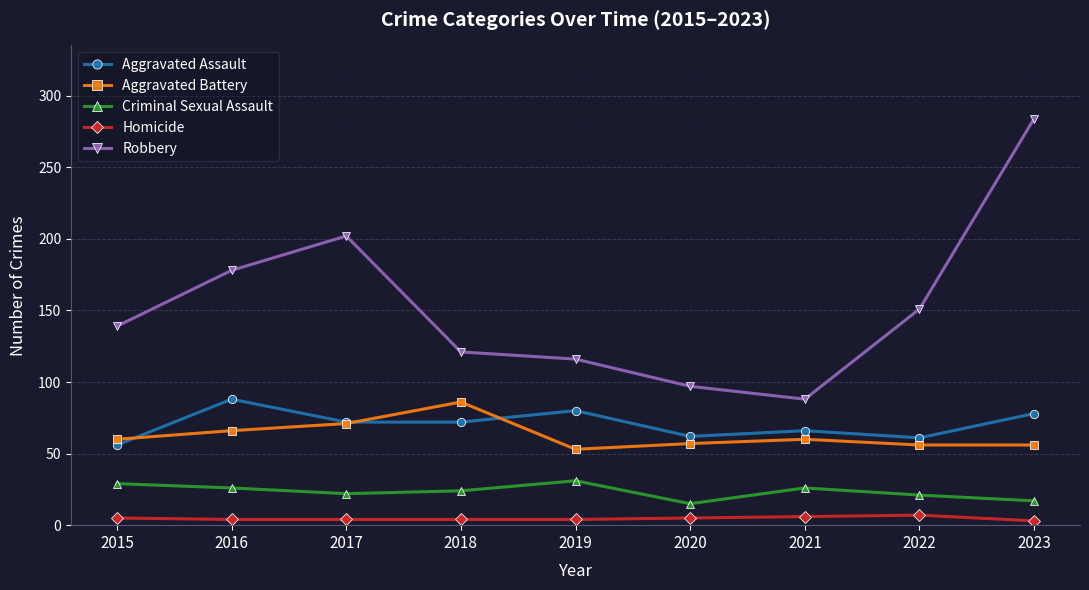

At 2023, list the series in order from smallest to largest.

Homicide, Criminal Sexual Assault, Aggravated Battery, Aggravated Assault, Robbery